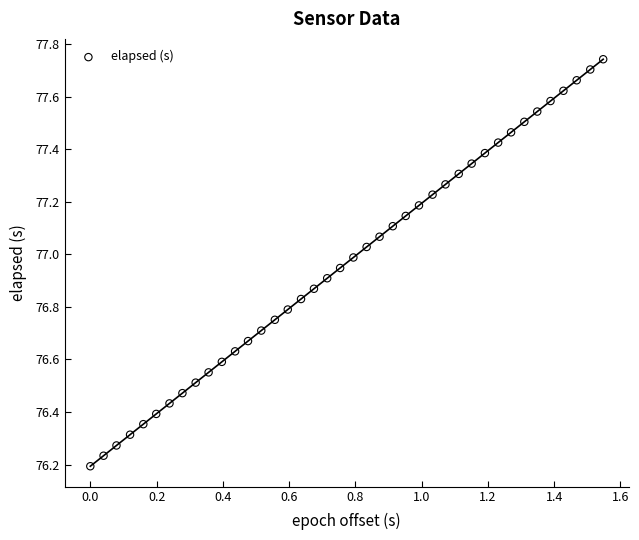

What is the range of X values (max minus min)?

1.5